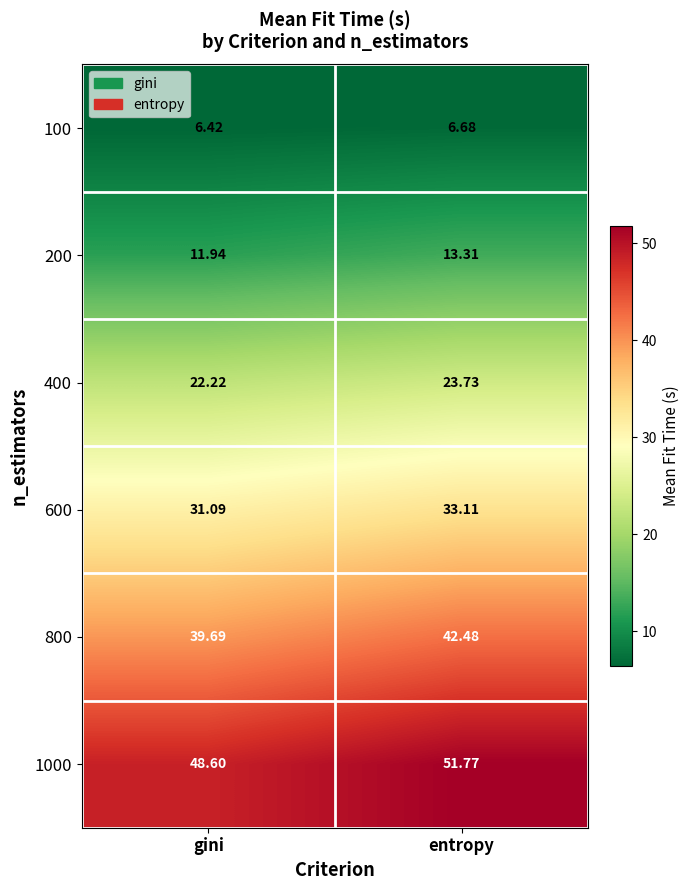

Count the number of data series in this chart.

6